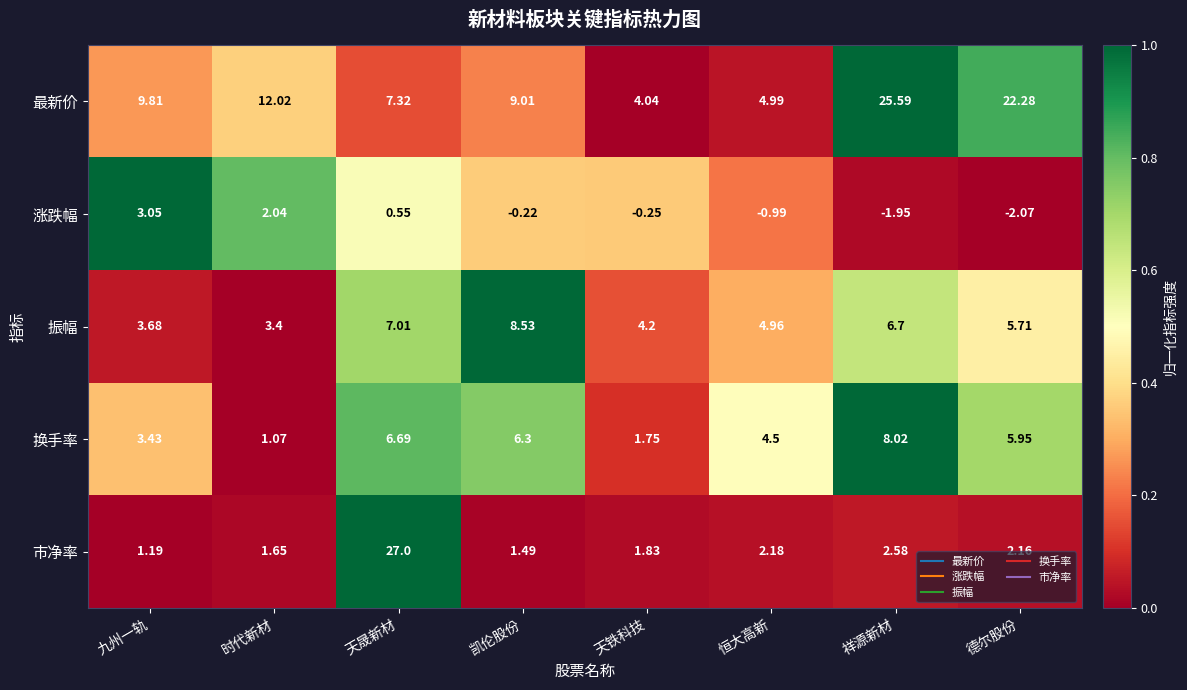

At which label is 最新价 closest to 14?

时代新材